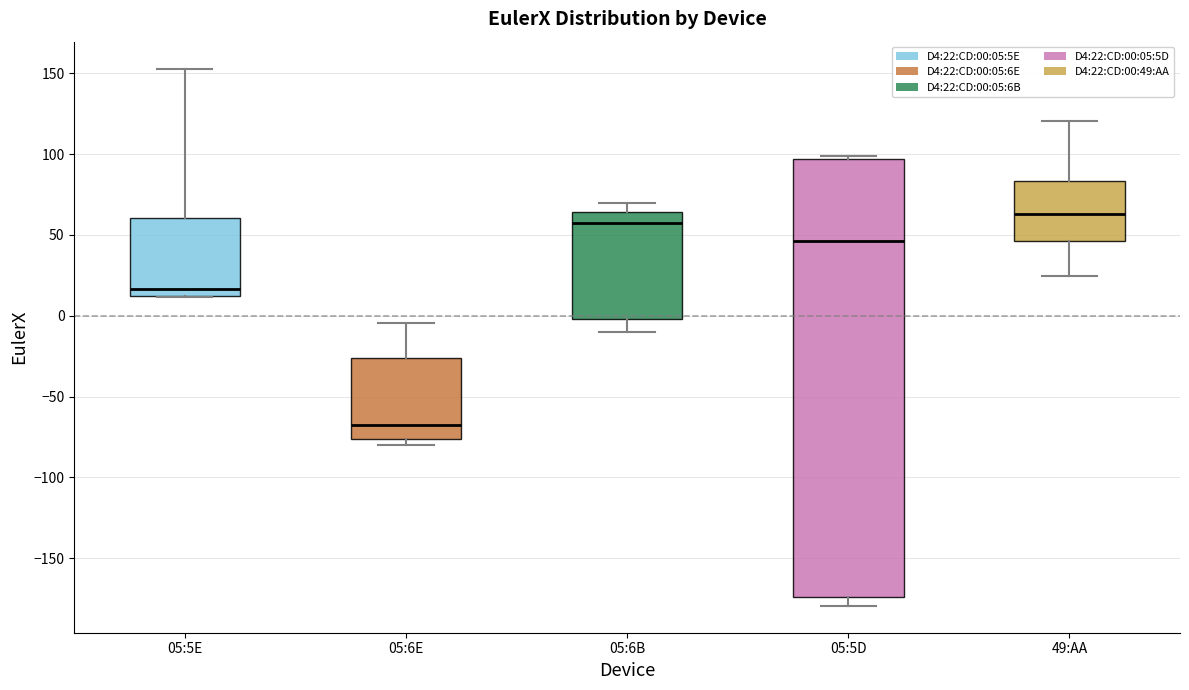

Which box has the lowest median line?

05:6E